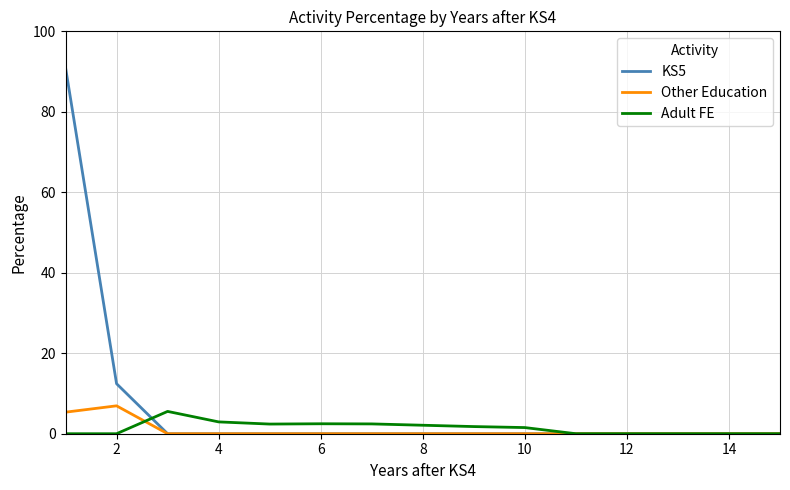

What is the maximum value shown in the chart?

91.0